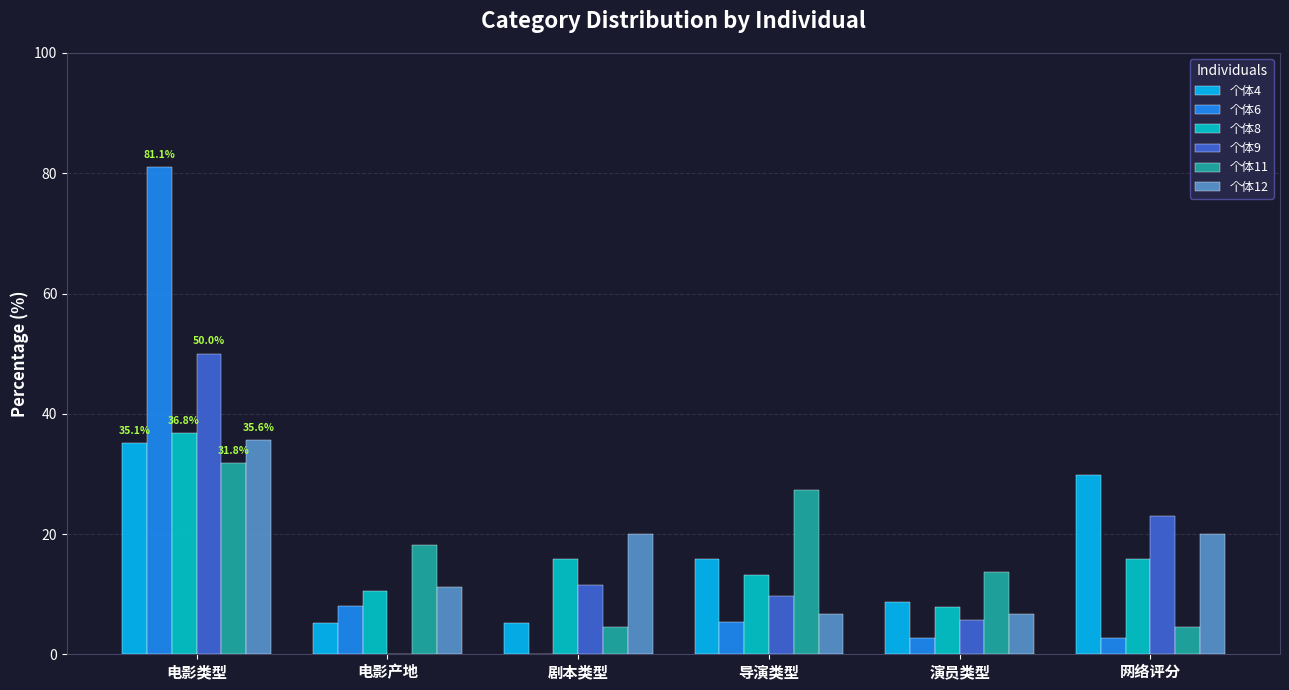

What are all the series names shown in the legend?

个体4, 个体6, 个体8, 个体9, 个体11, 个体12